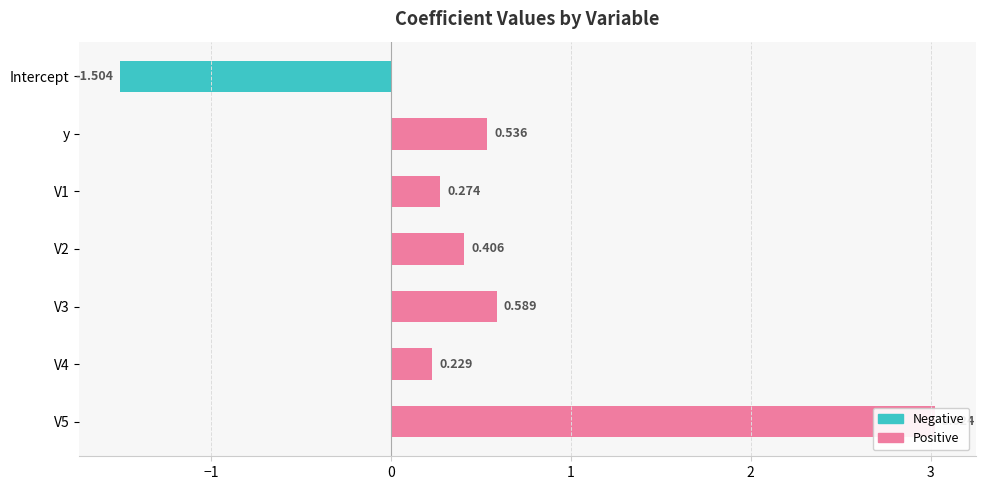

Read the value at V4.

0.2